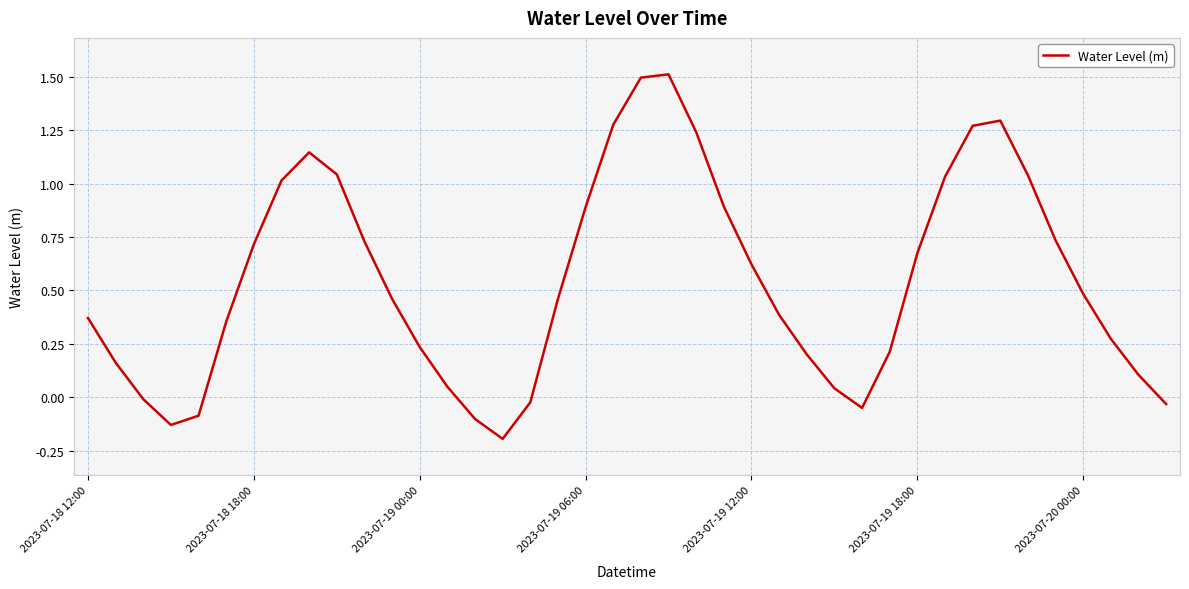

How many lines are shown in the chart?

1